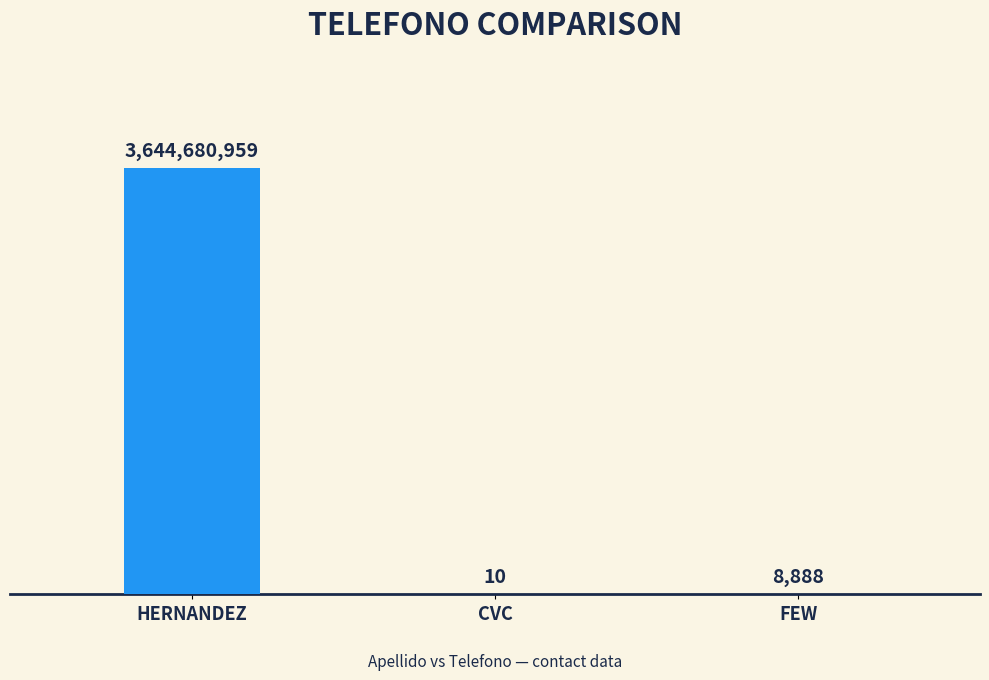

Are the bars horizontal?

No